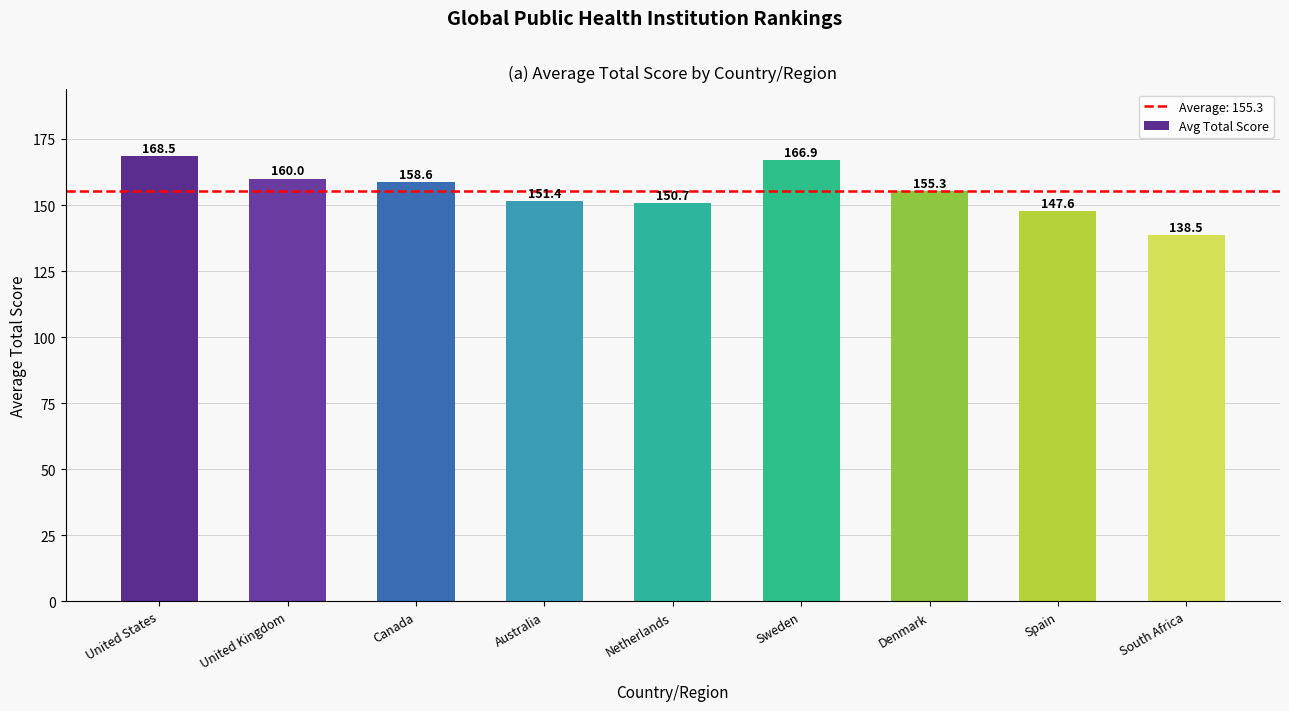

At which category does the chart reach its peak across all series?

United States